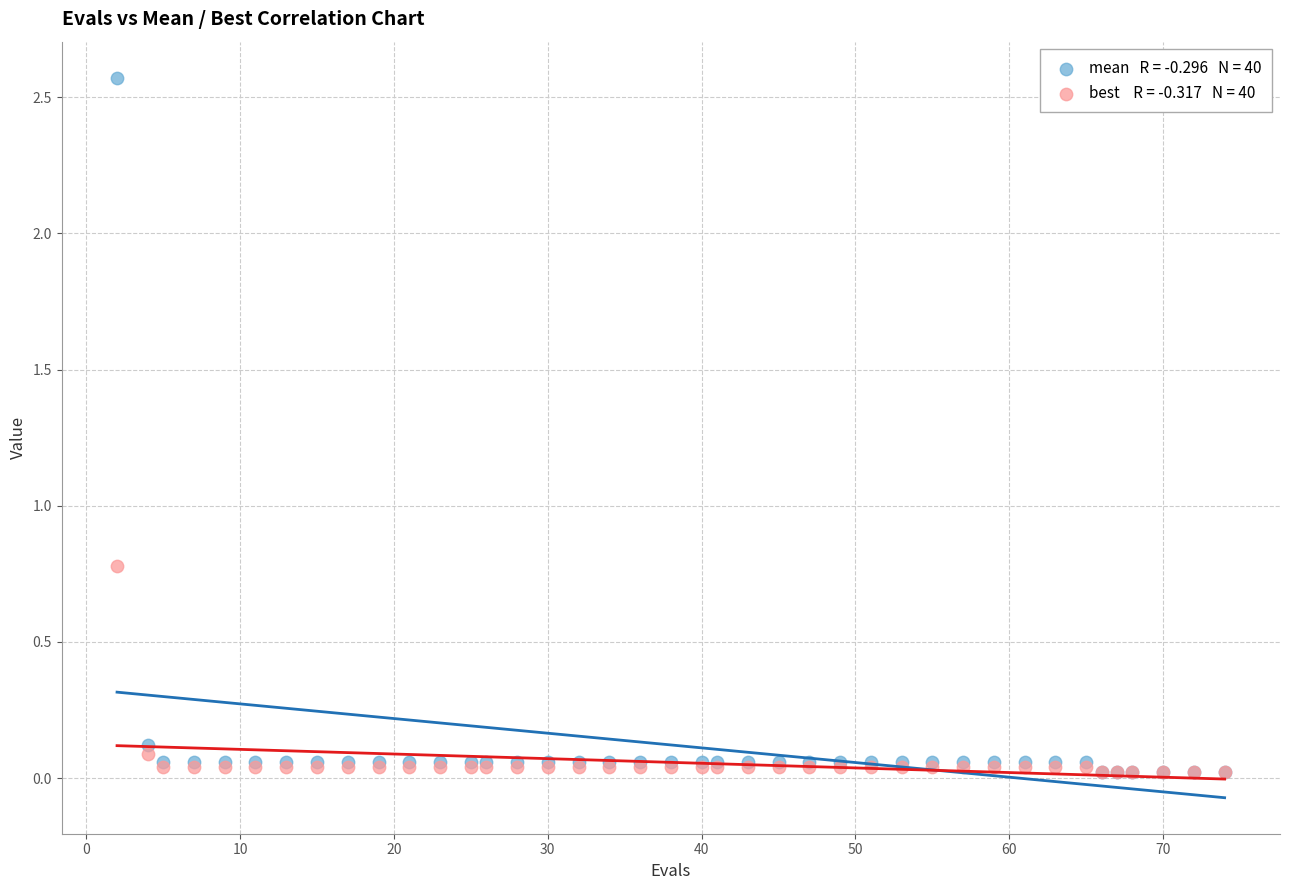

Across all series, what Y value is closest to 1?

0.8